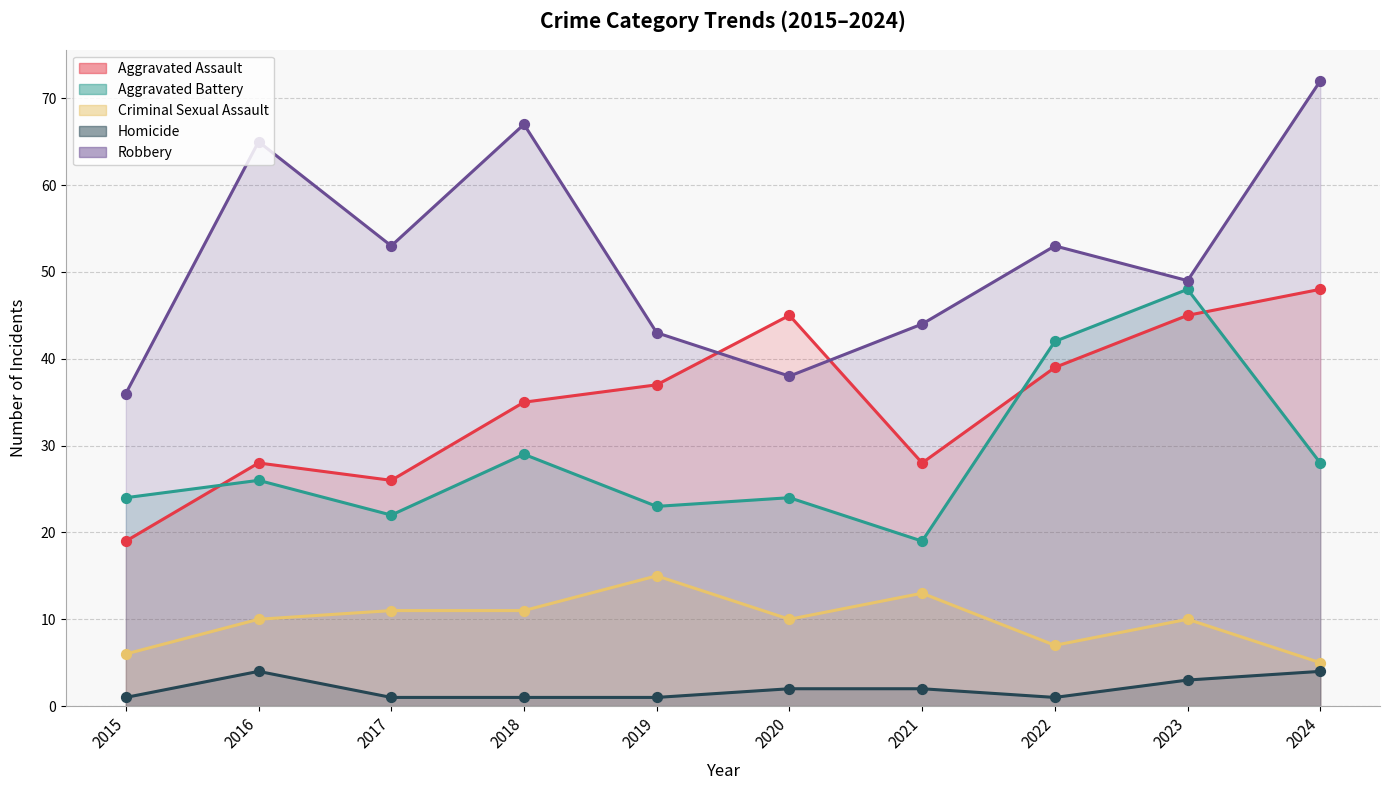

What is the total value across all series at 2021?

106